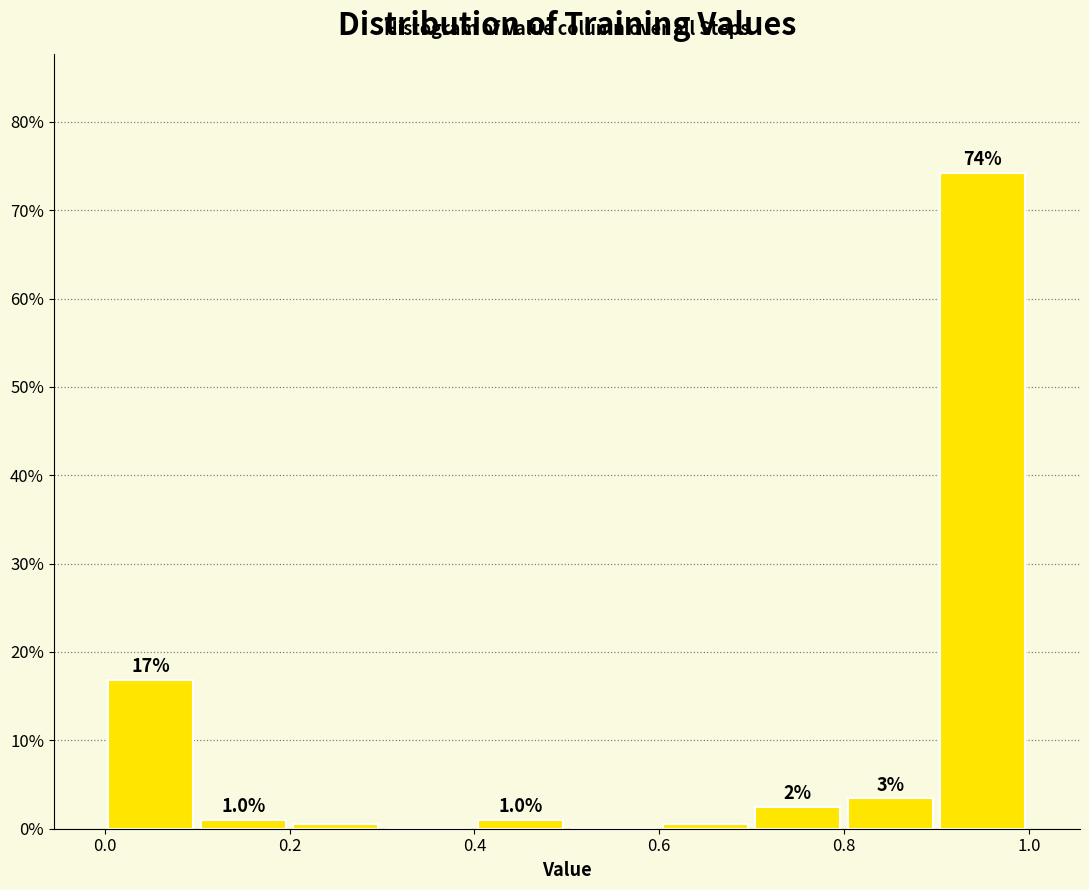

Over which range of the x-axis is the bar tallest?

0.9 to 1.0